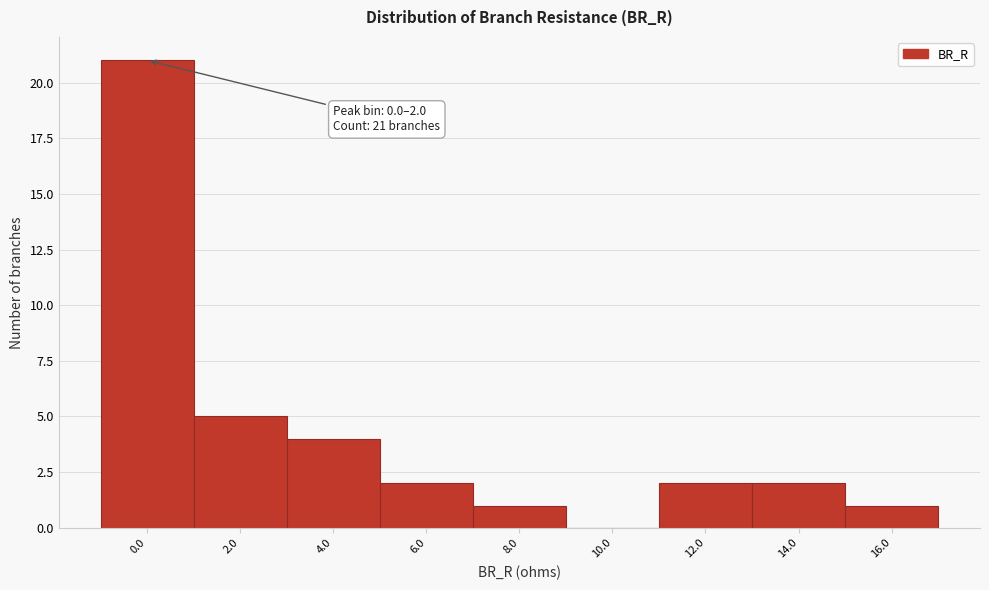

Reading left to right, what are all the values shown in this chart?

0.0=21	2.0=5	4.0=4	6.0=2	8.0=1	10.0=0	12.0=2	14.0=2	16.0=1